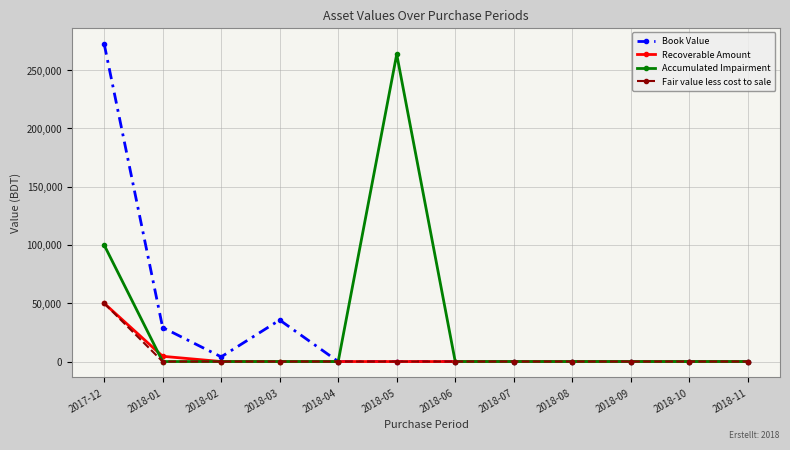

At which category does Book Value reach its first local peak?

2018-03